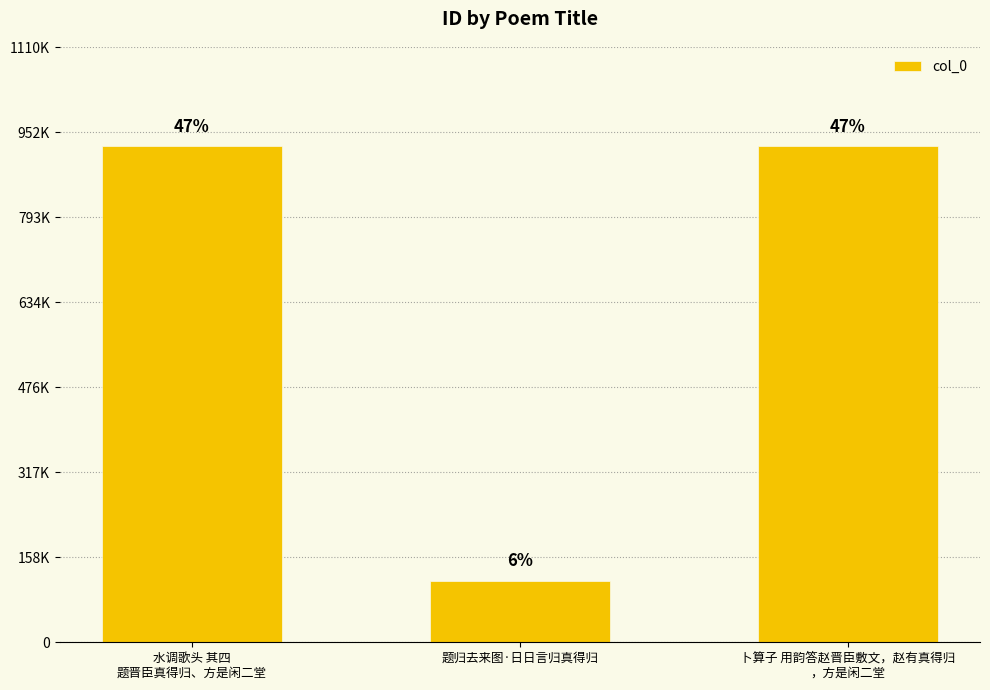

The value at 水调歌头 其四
题晋臣真得归、方是闲二堂 is 925693. True or false?

True